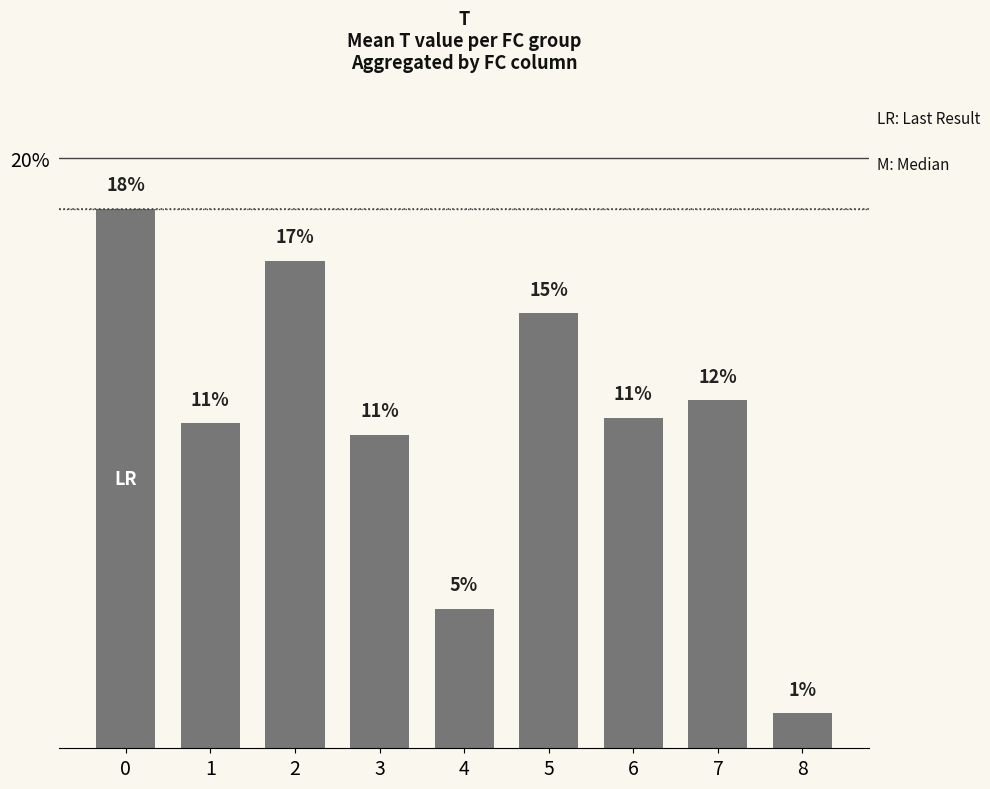

Rank the categories by value from lowest to highest.

8, 4, 3, 1, 6, 7, 5, 2, 0